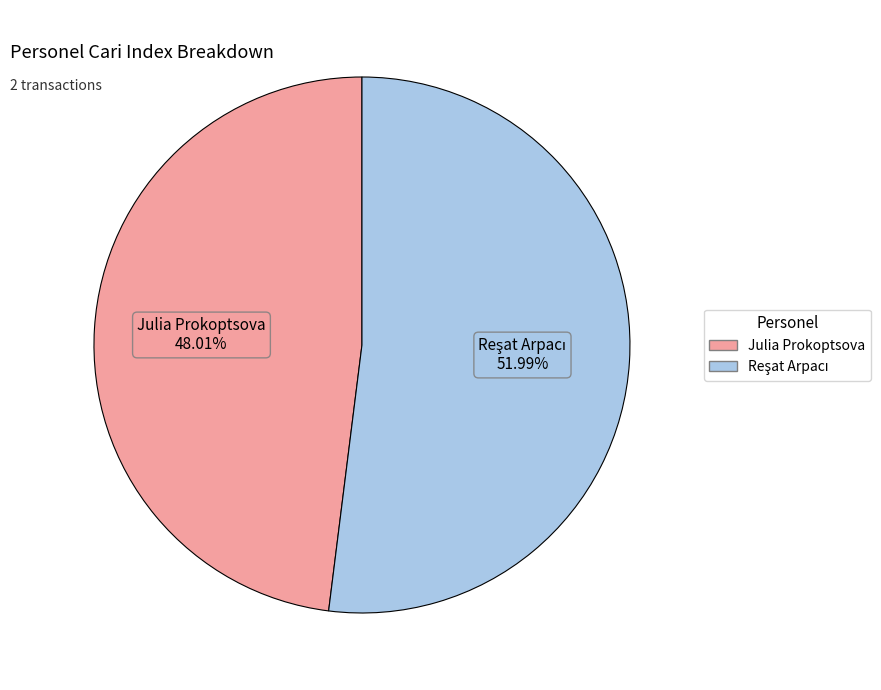

Which slice is the smallest?

Julia Prokoptsova